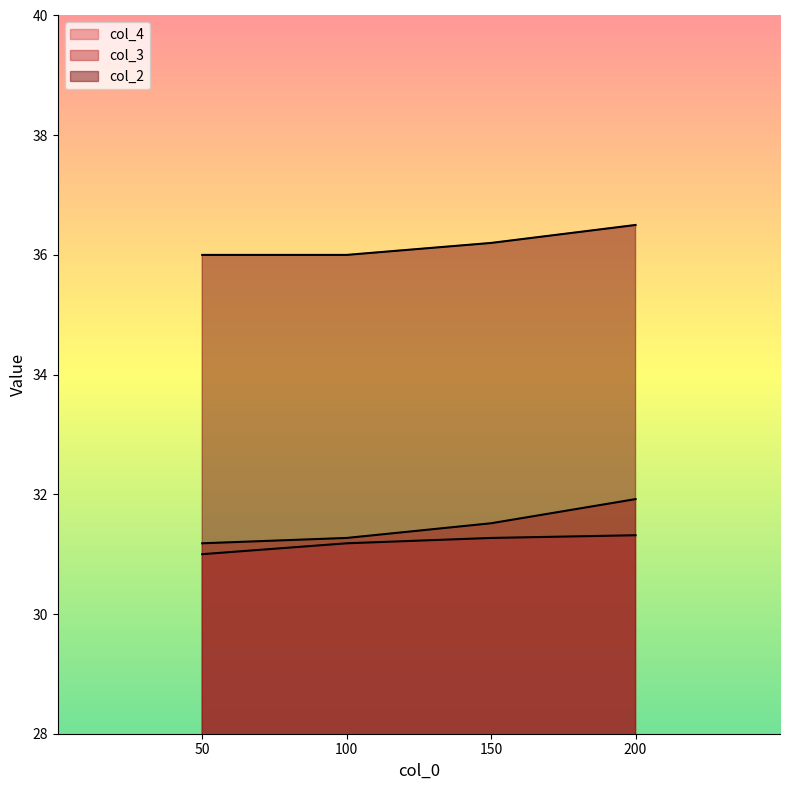

The value of col_4 at 100 is 17.3. True or false?

False